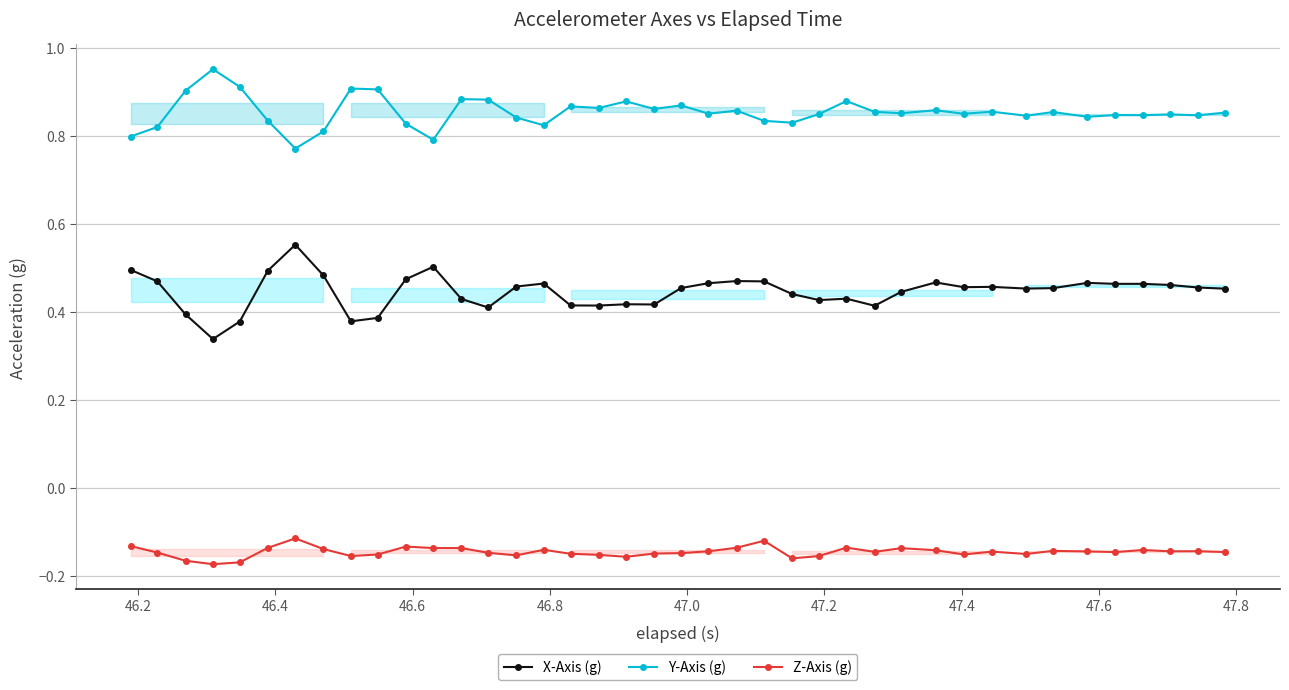

What is the maximum value for Z-Axis (g)?

-0.1